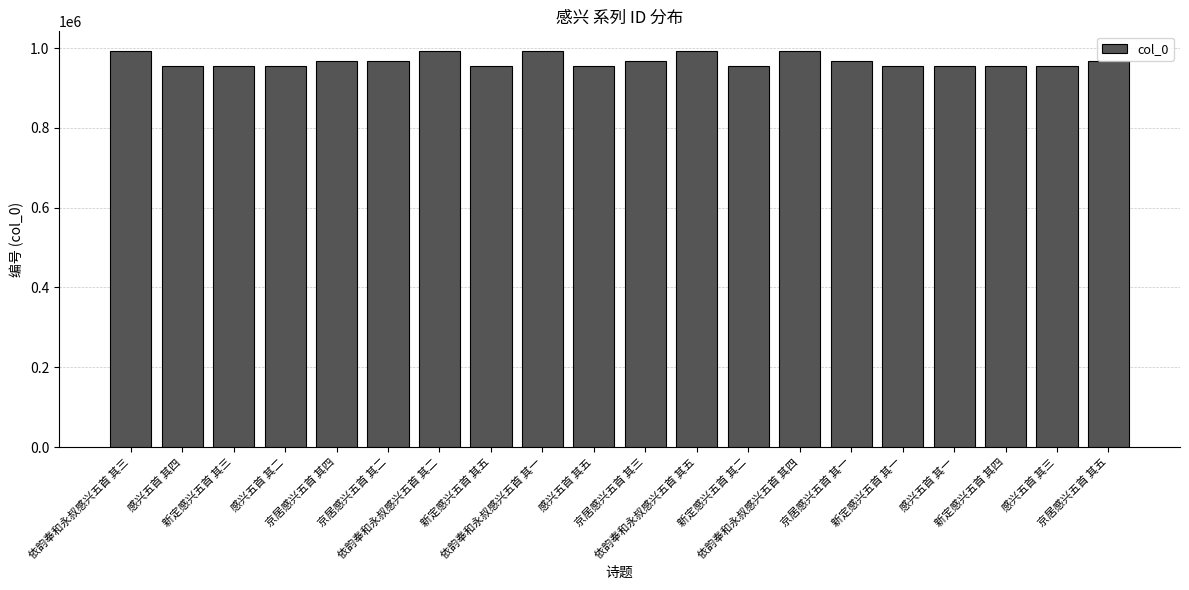

What is the difference between the maximum and second lowest values?

38090